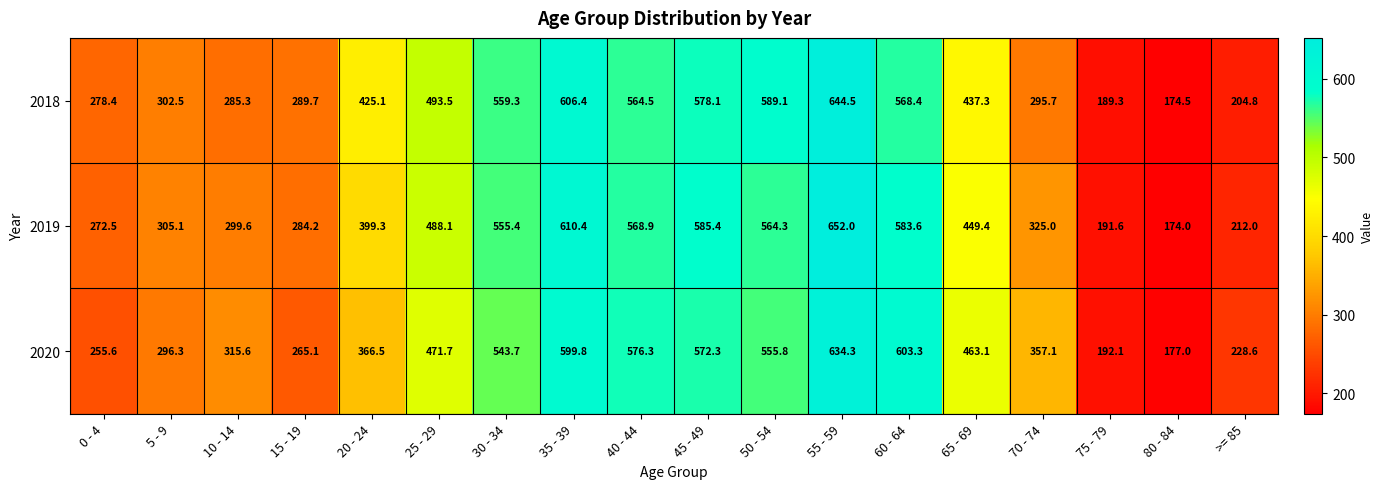

What is the sum of all 2019 values?

7520.8